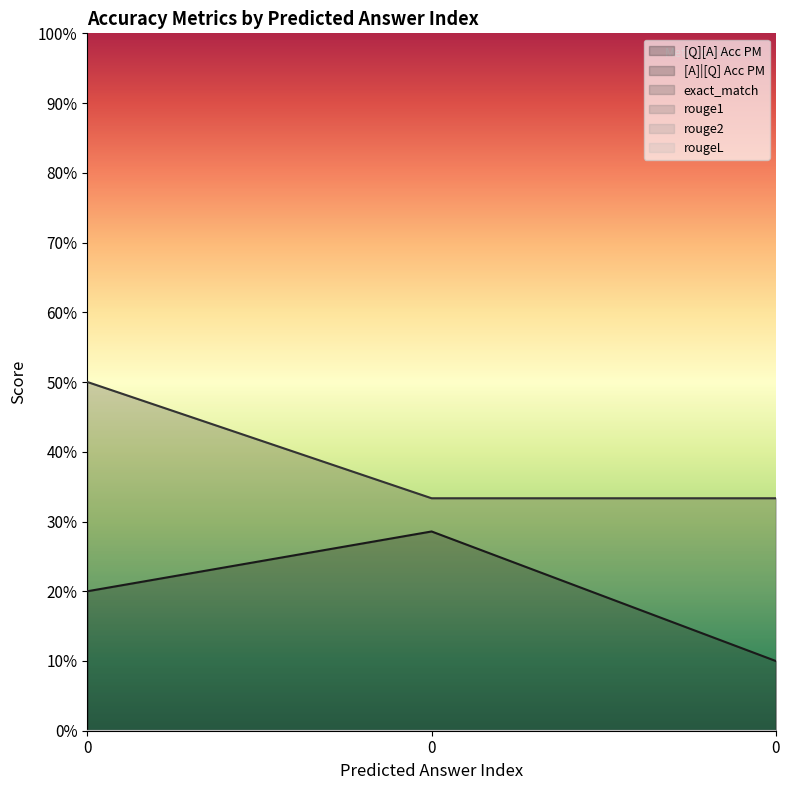

How many series are shown in this chart?

6